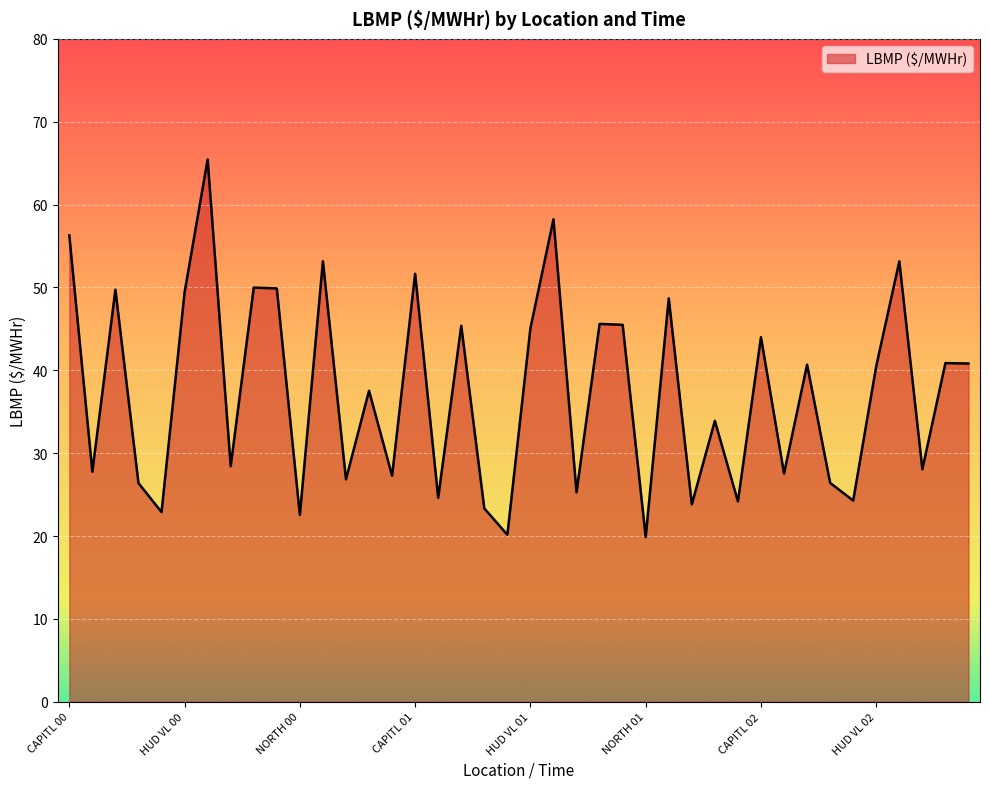

What is the greatest value displayed?

65.5